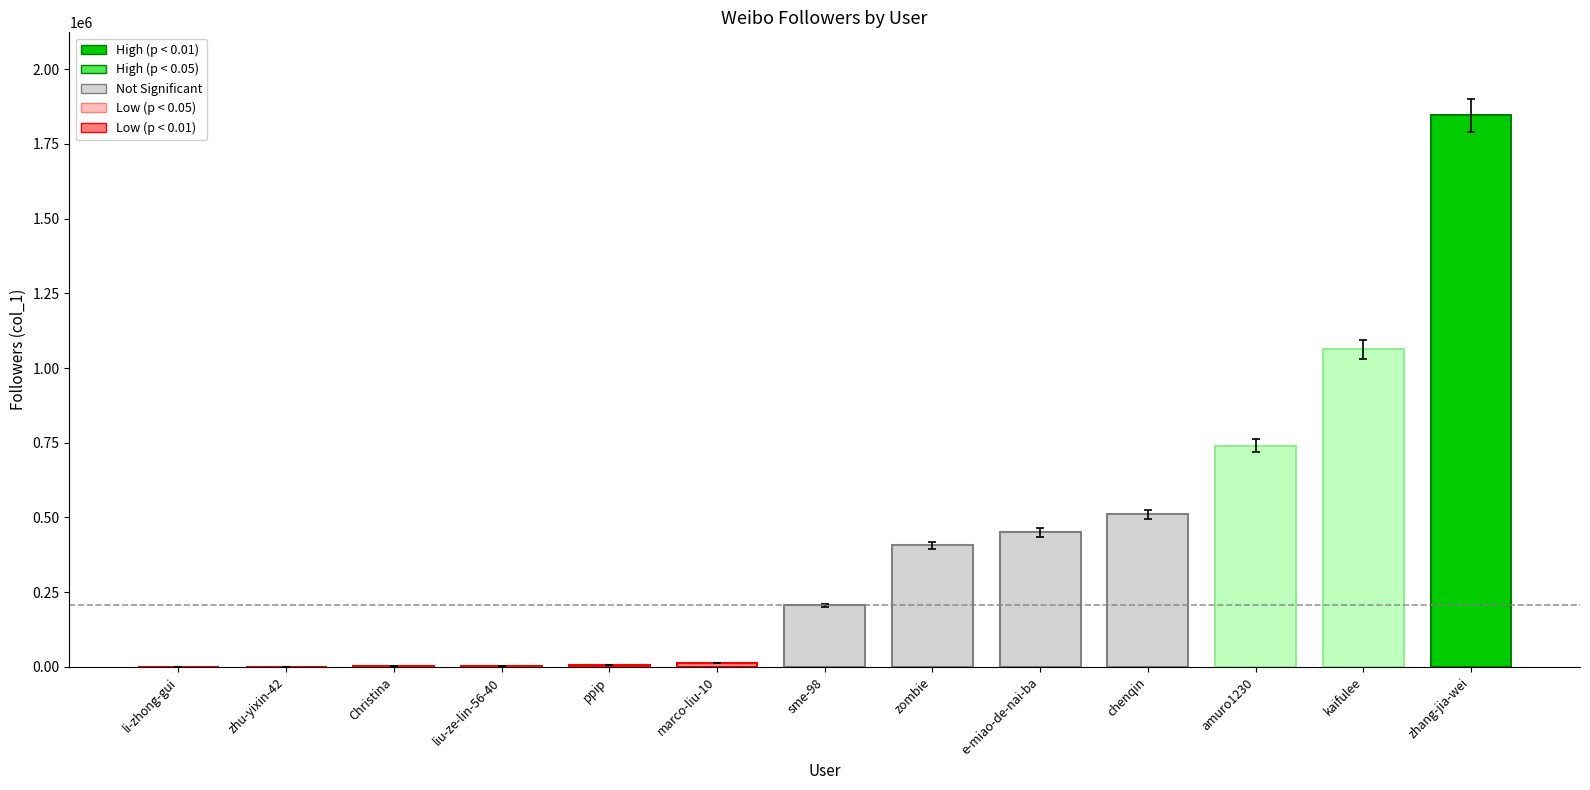

Which category has the highest value across all series?

zhang-jia-wei